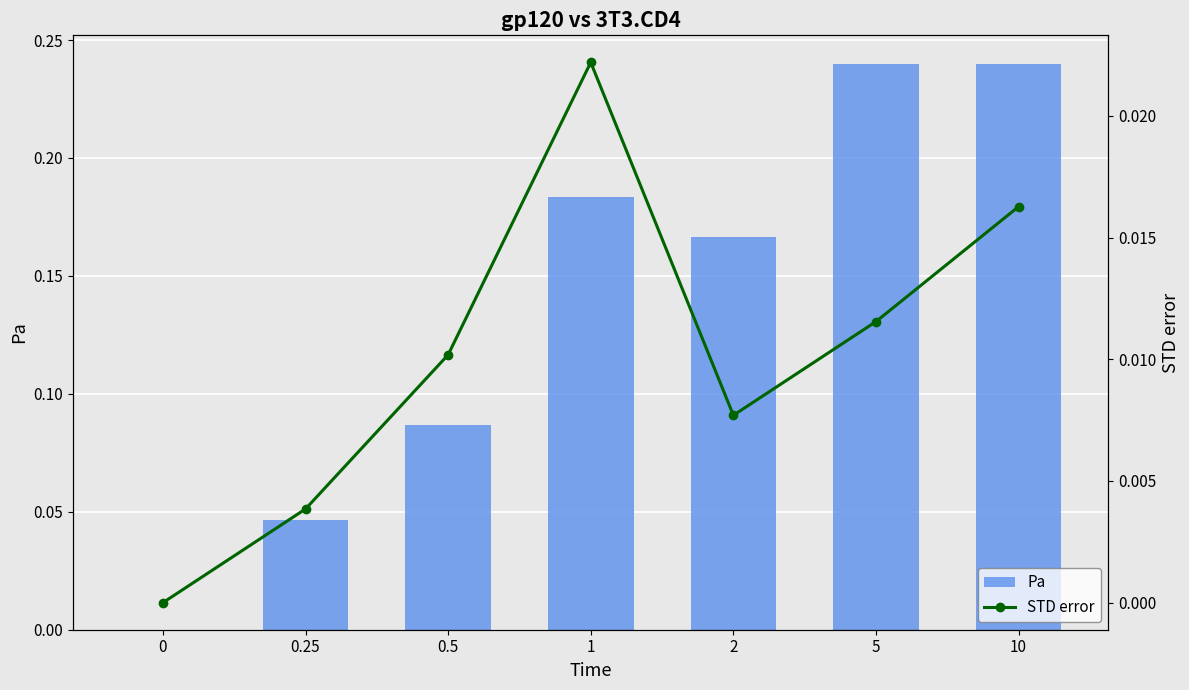

How many Pa values are between 0 and 1?

7